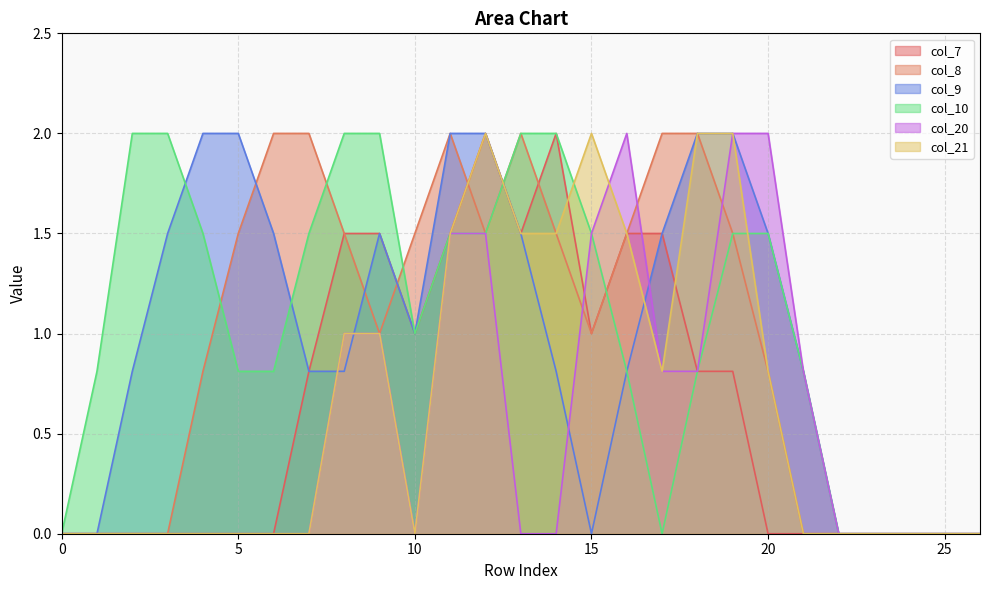

What is the highest value of the col_21 series?

2.0